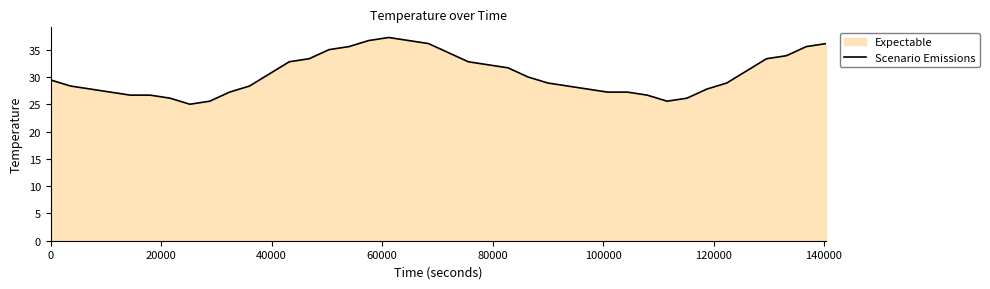

What is the maximum value shown in the chart?

37.2